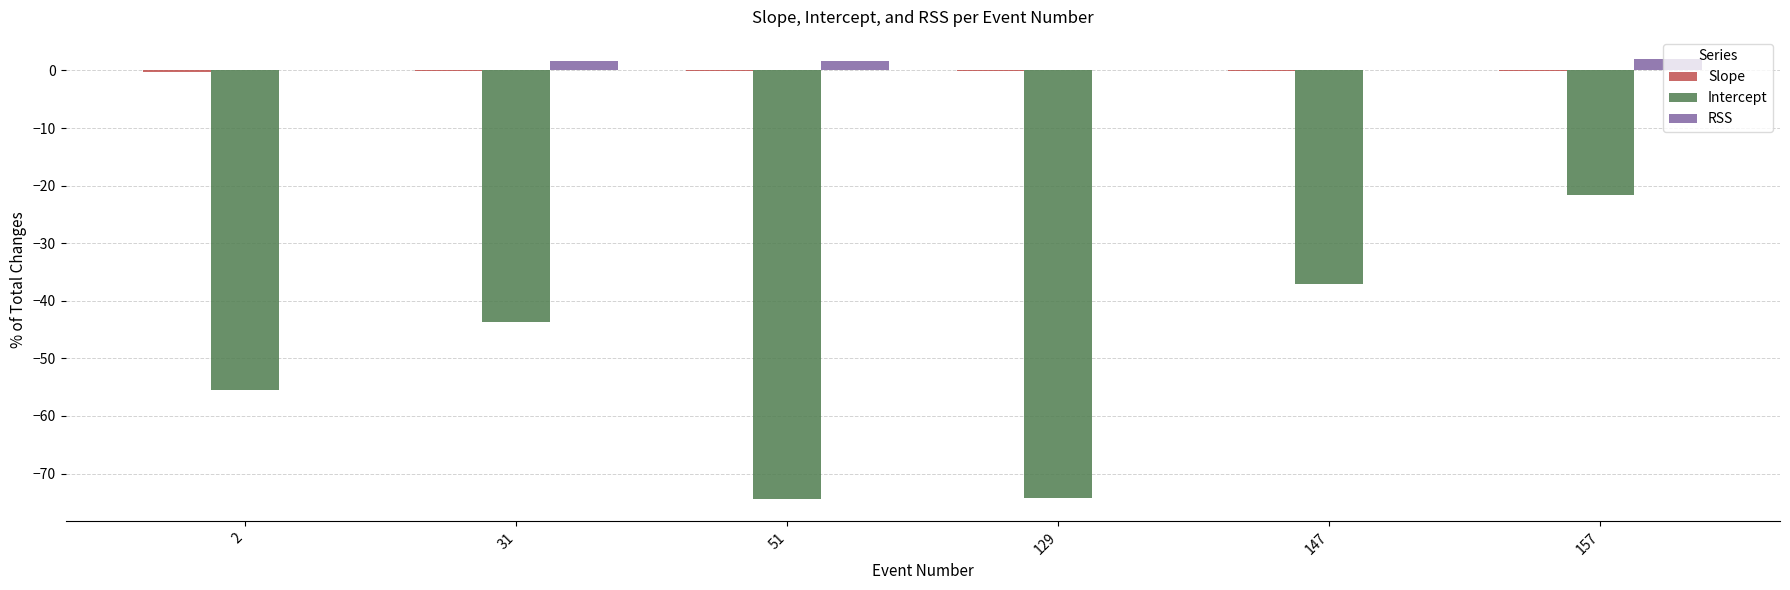

Where is Intercept nearest to the value -48?

31